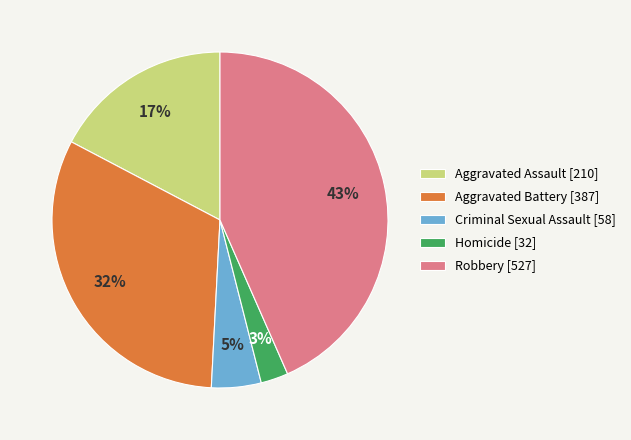

How many slices are in this pie chart?

5